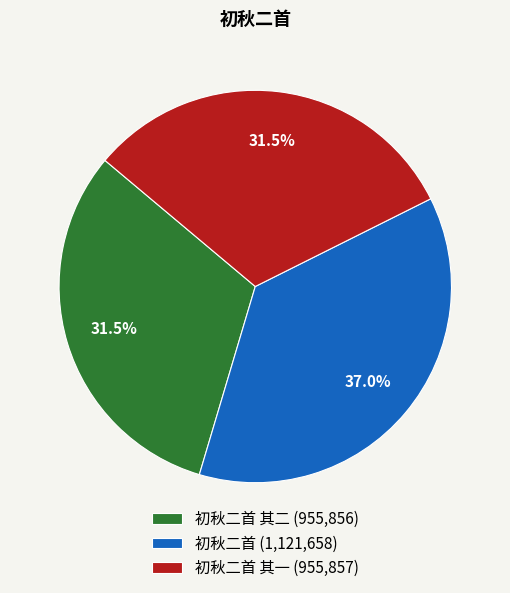

Which slice is the largest?

初秋二首 (1,121,658)